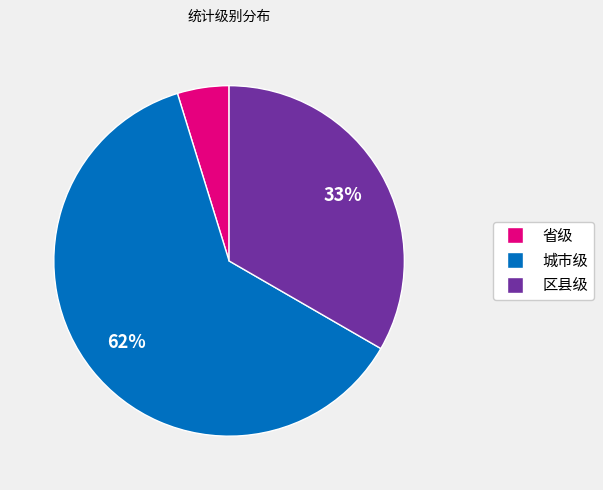

To the nearest percent, what is the average slice percentage?

33%